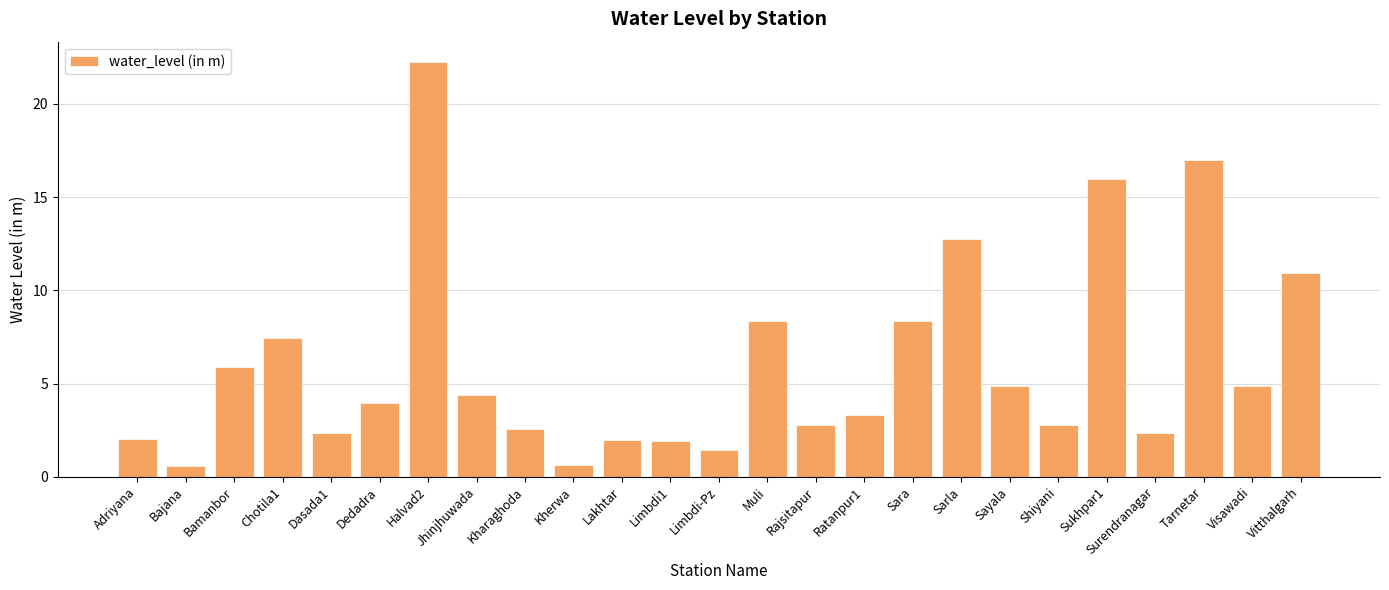

The chart shows a value of 2.3 at Dasada1. True or false?

True